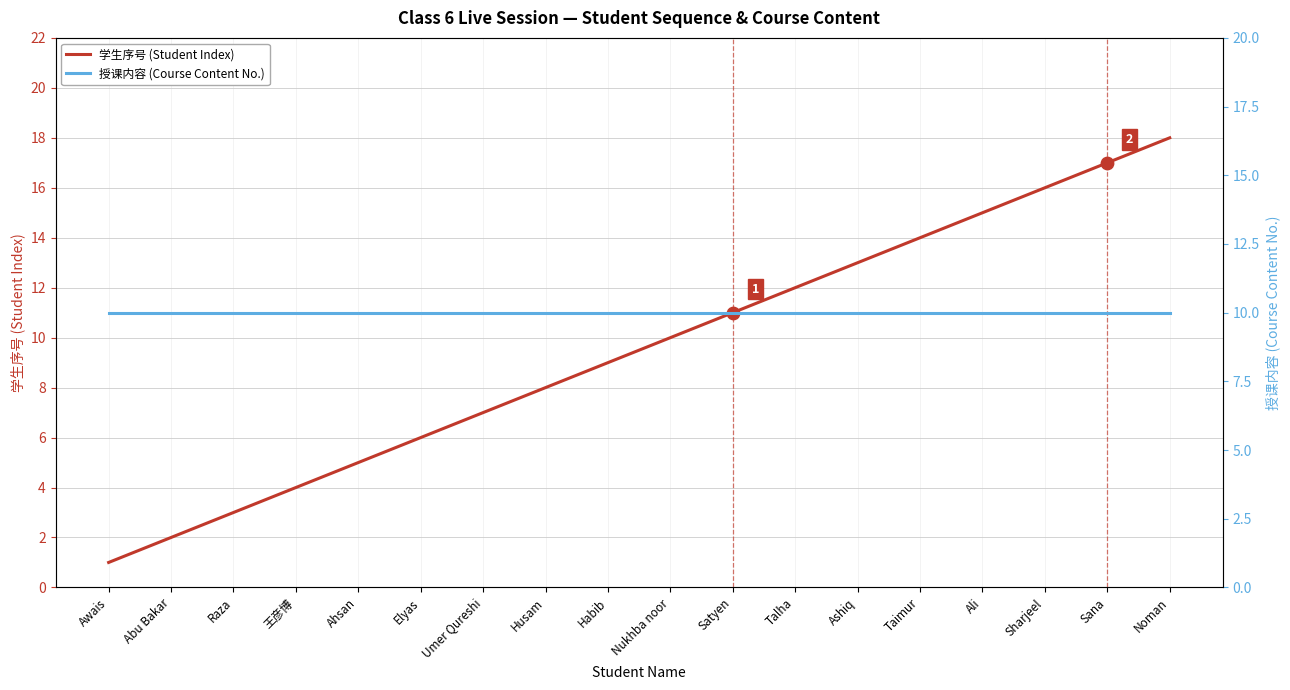

Which series has the largest total across all categories?

授课内容 (Course Content No.)